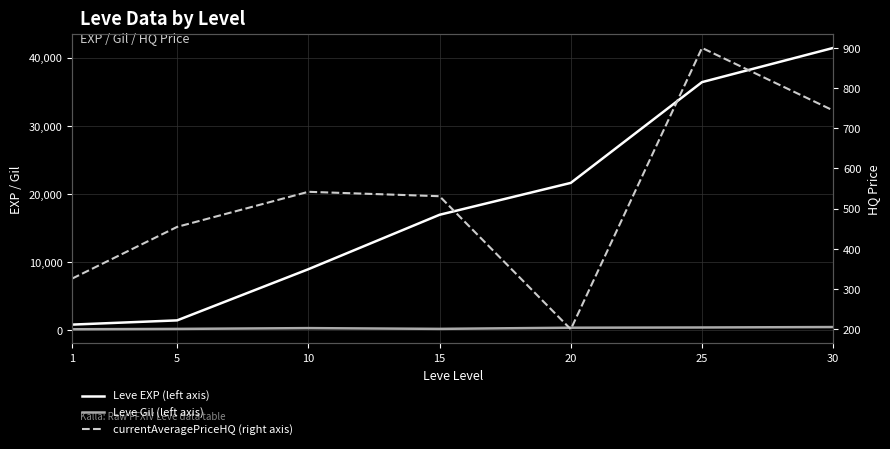

Reading left to right, transcribe all the data shown in this chart.

Leve EXP (left axis): 1=800.0	5=1420.0	10=8930.0	15=16920.0	20=21600.0	25=36390.0	30=41410.0
Leve Gil (left axis): 1=113.0	5=169.0	10=284.0	15=174.0	20=344.0	25=379.0	30=440.0
currentAveragePriceHQ (right axis): 1=326.0	5=454.5	10=541.7	15=530.8	20=200.0	25=899.3	30=743.8